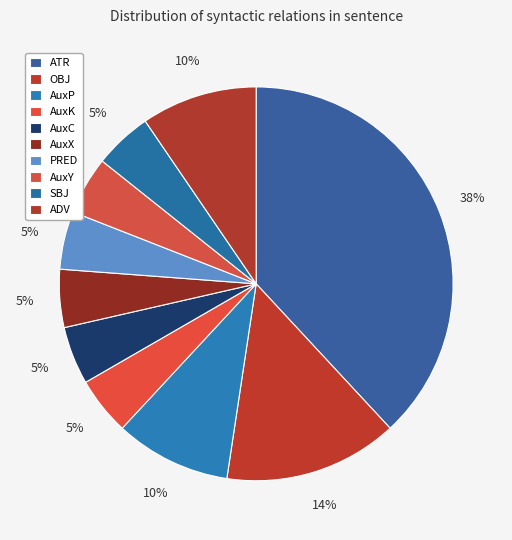

Which category has the biggest portion of the pie?

ATR